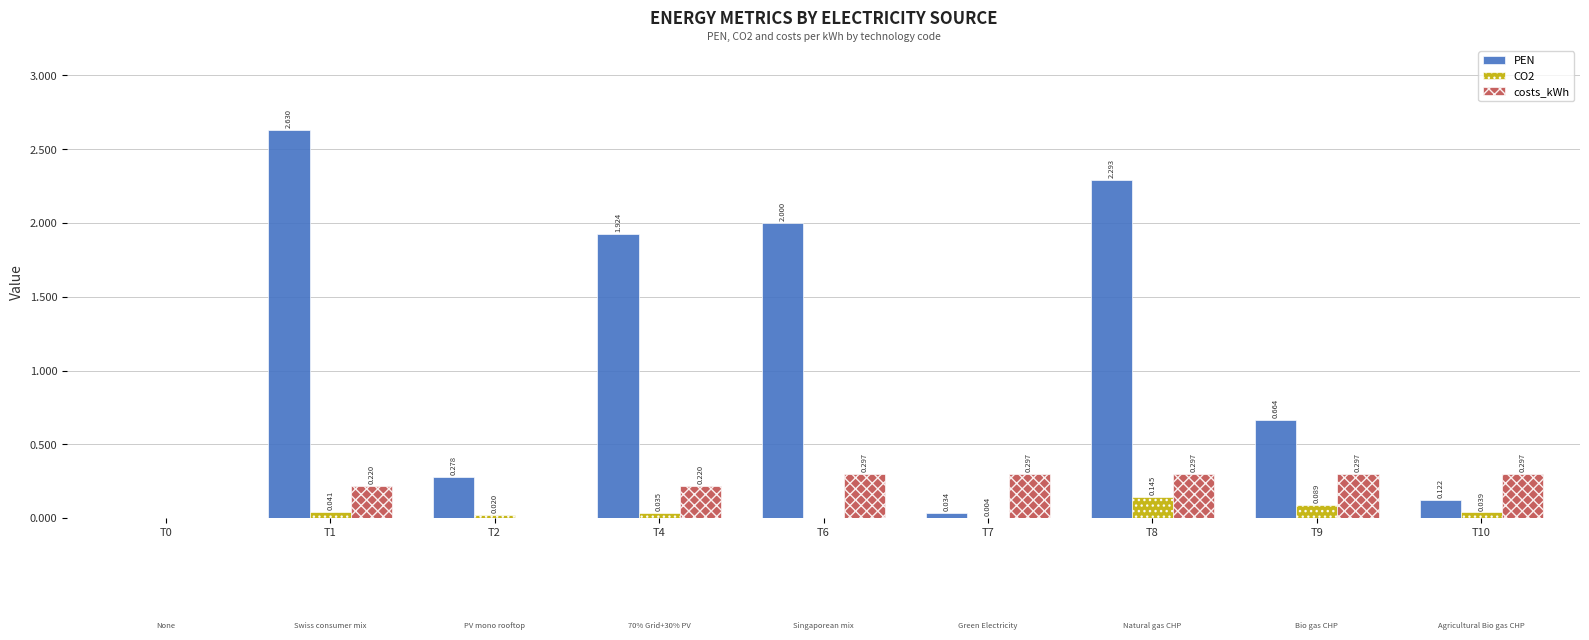

Are the bars grouped side by side (vs. stacked)?

Yes